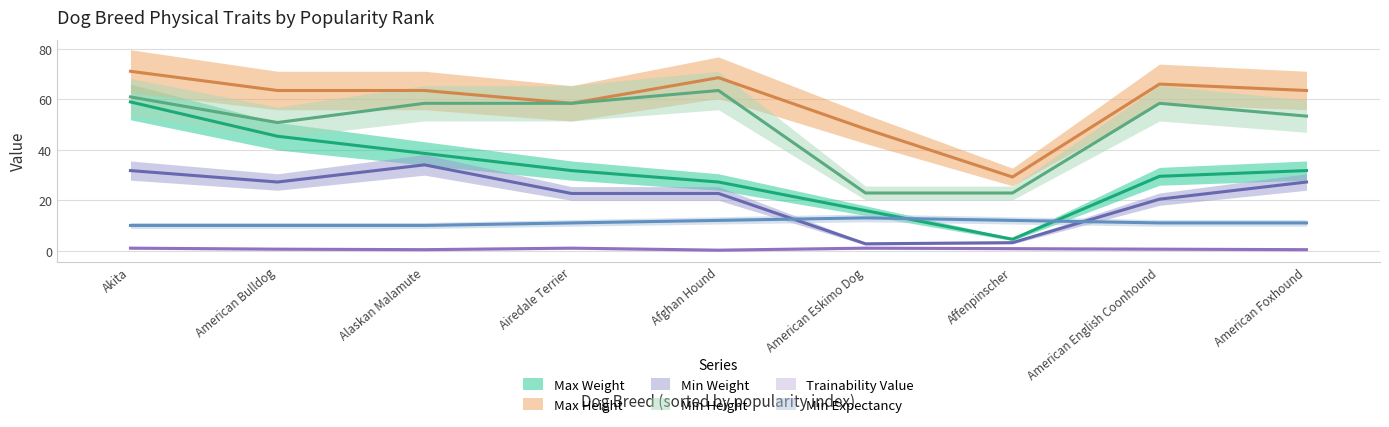

True or false: min_height and max_height intersect in this chart.

False